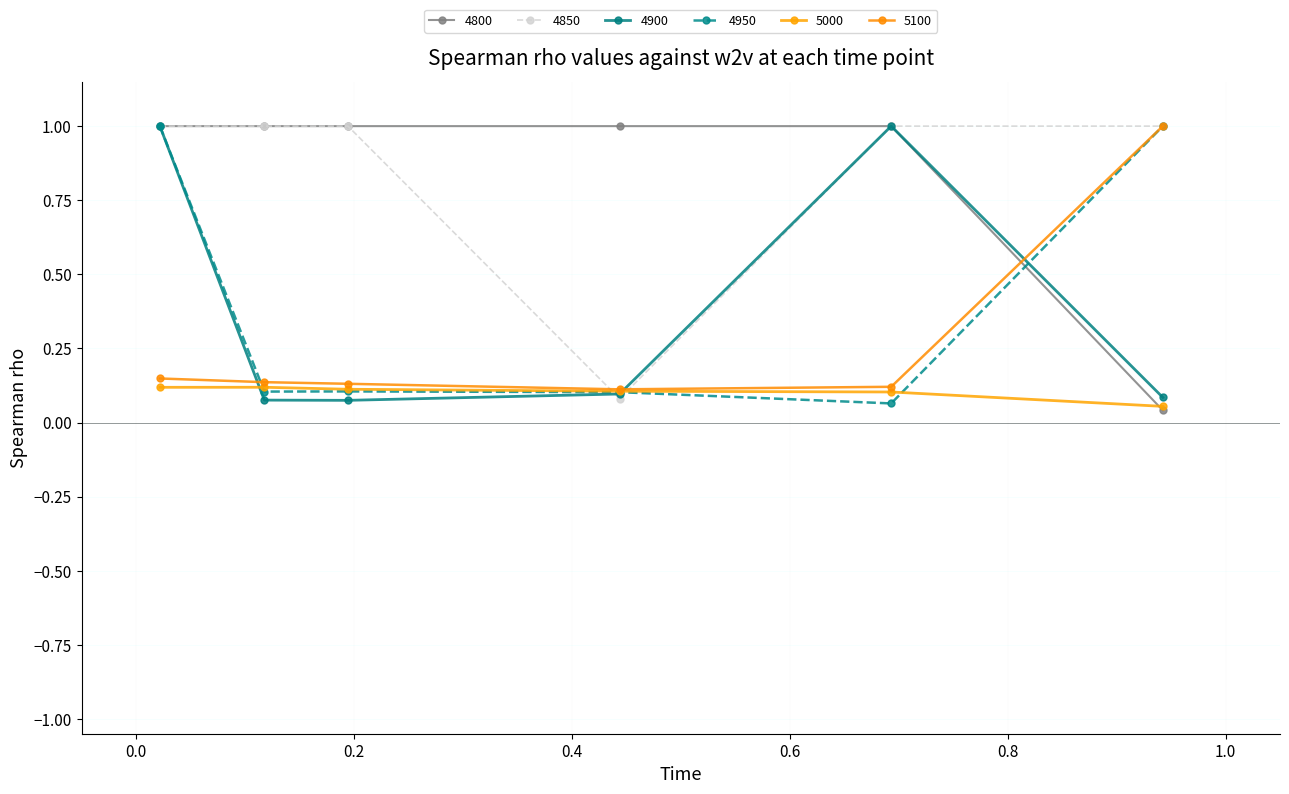

Rank the series by their maximum value, from lowest to highest.

5000, 4800, 4850, 4900, 4950, 5100